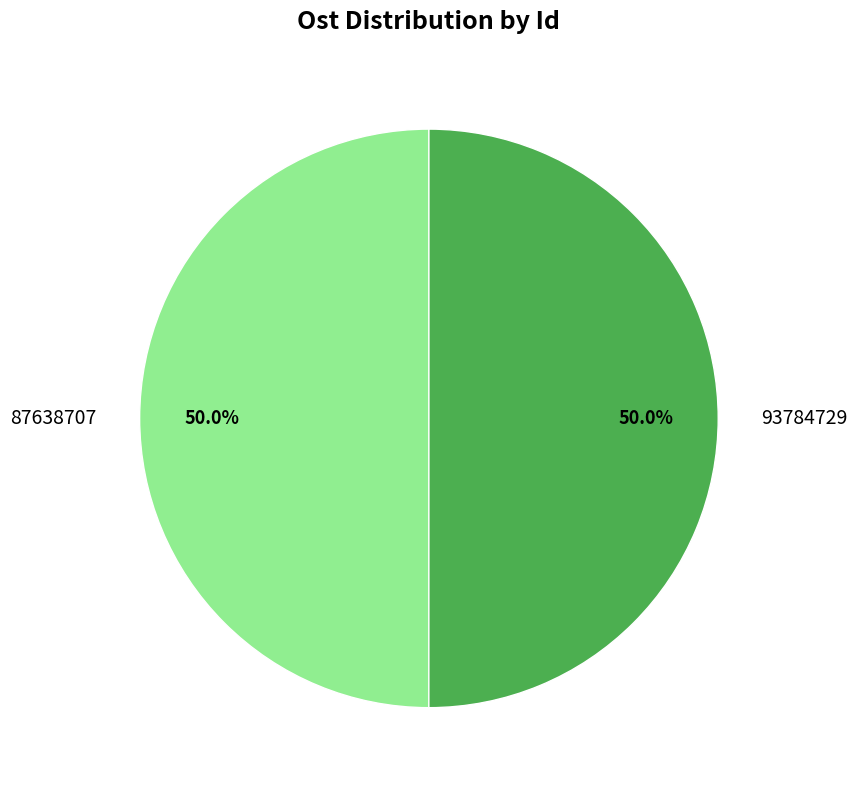

To the nearest percent, what percentage of the pie is 93784729?

50%